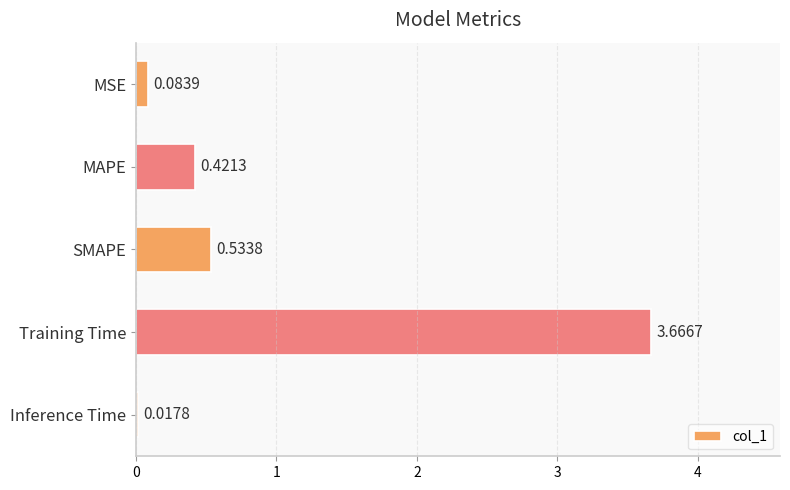

What is the average value?

0.9